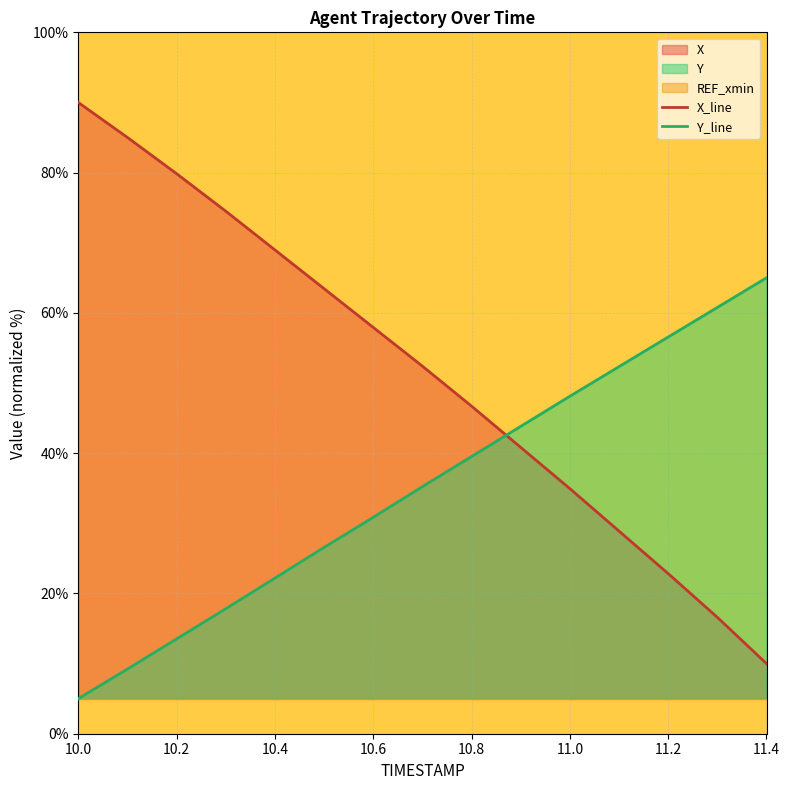

What is the lowest value of the X series?

10.0